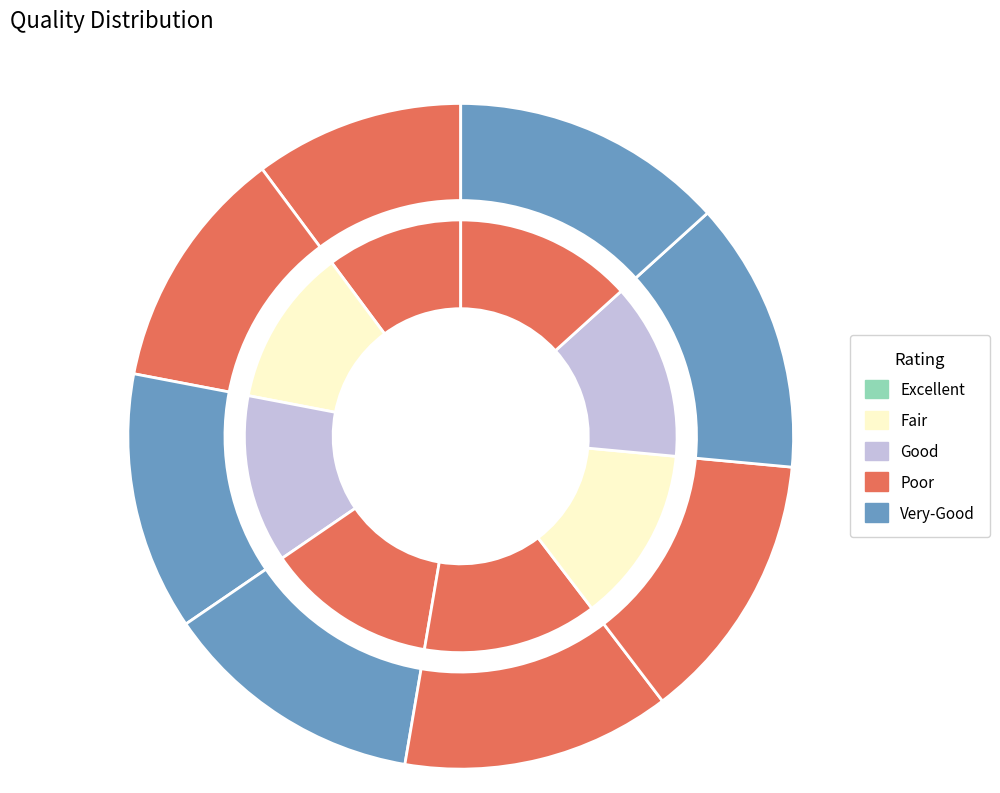

Does any single category account for the majority?

No